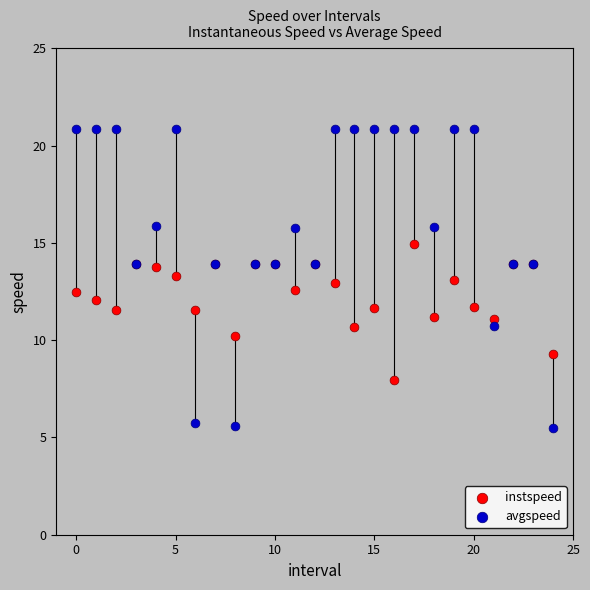

Which series reaches the maximum Y coordinate?

avgspeed